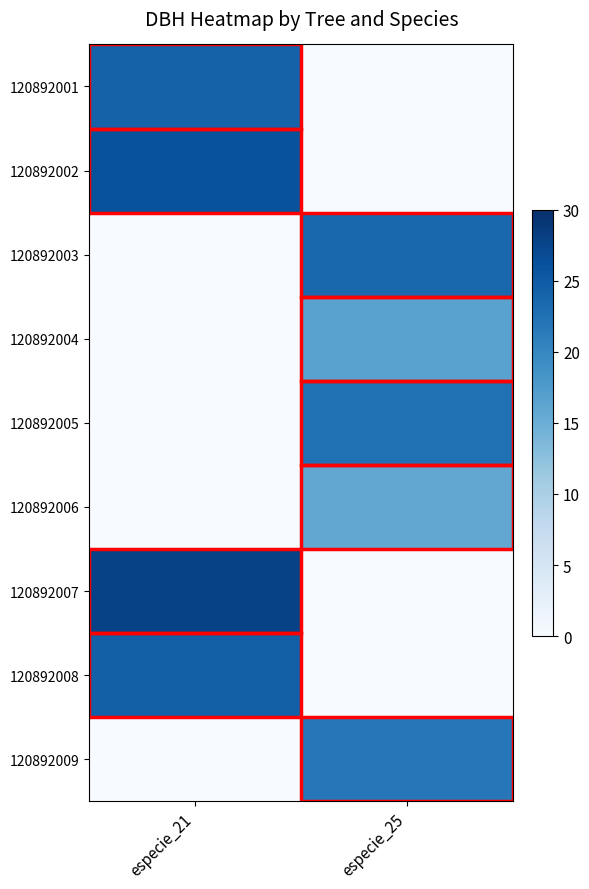

What is the spread (max minus min) of values at especie_21?

27.8